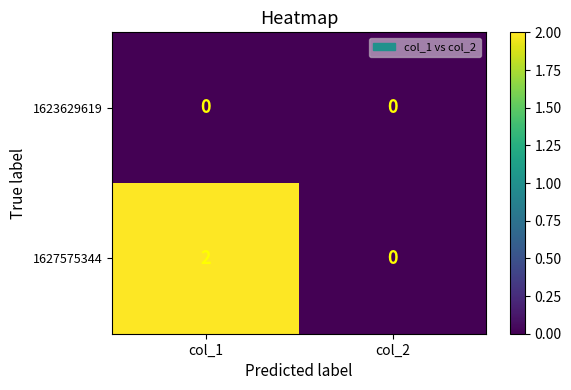

Reading right to left, list all the values displayed in this chart.

1623629619: col_2=0	col_1=0
1627575344: col_2=0	col_1=2